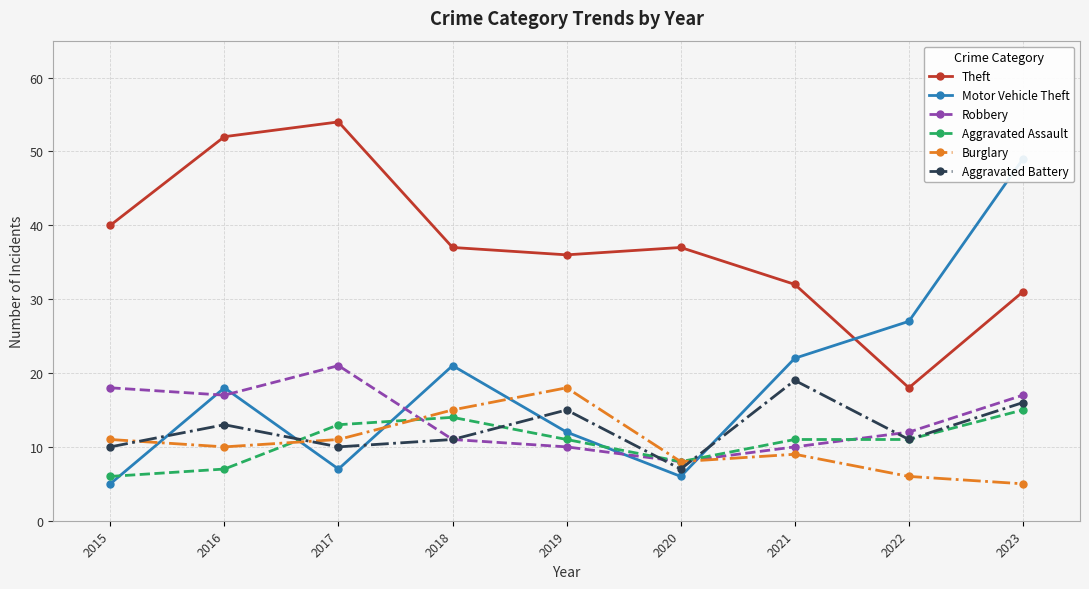

Which series ends up on top after the final intersection of Robbery and Aggravated Battery?

Robbery